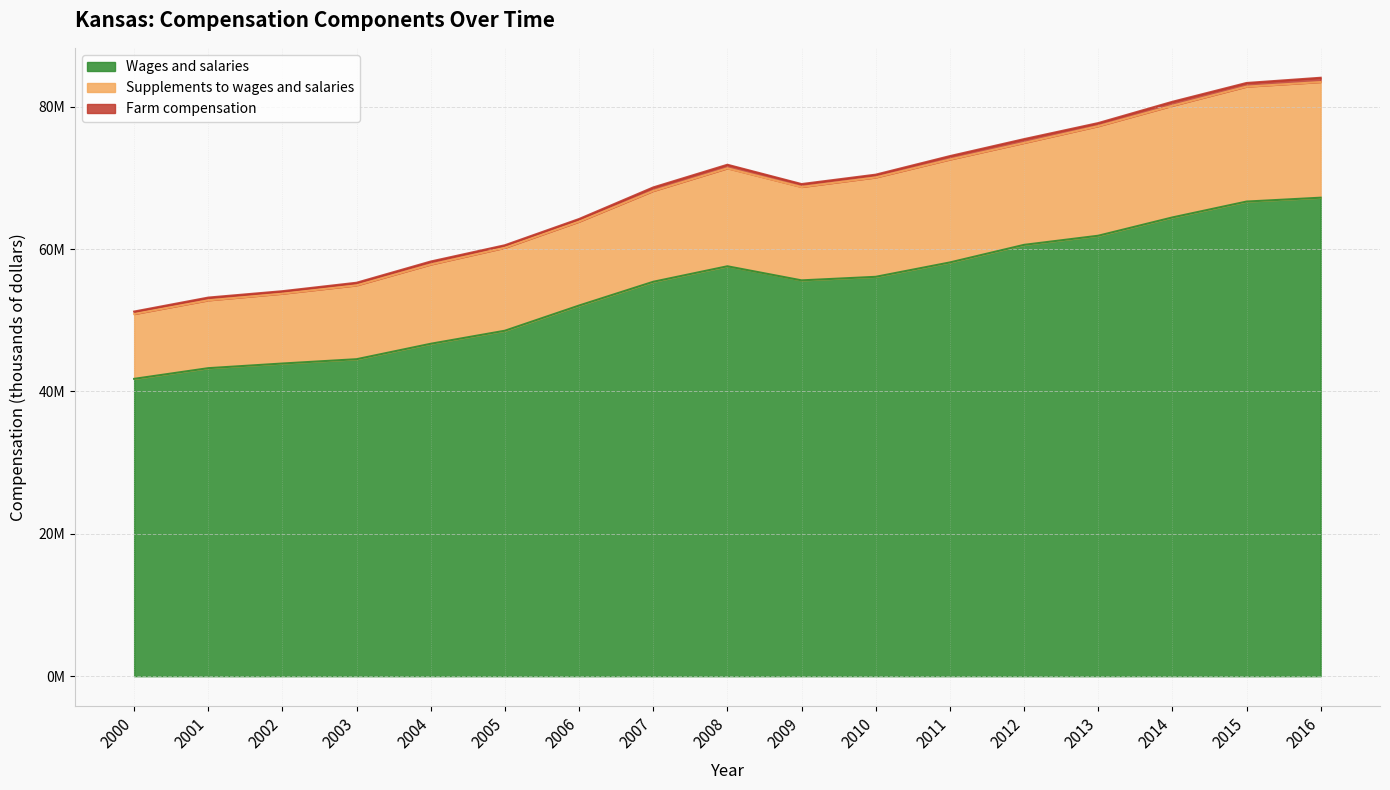

What is the sum of the Wages and salaries values at 2006 and 2002?

95990517